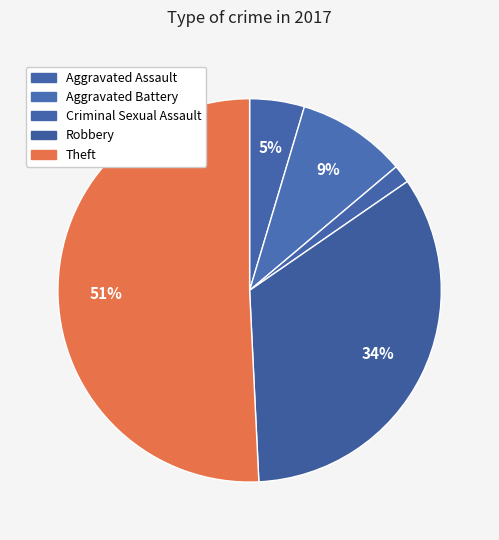

How many segments does this pie chart have?

5